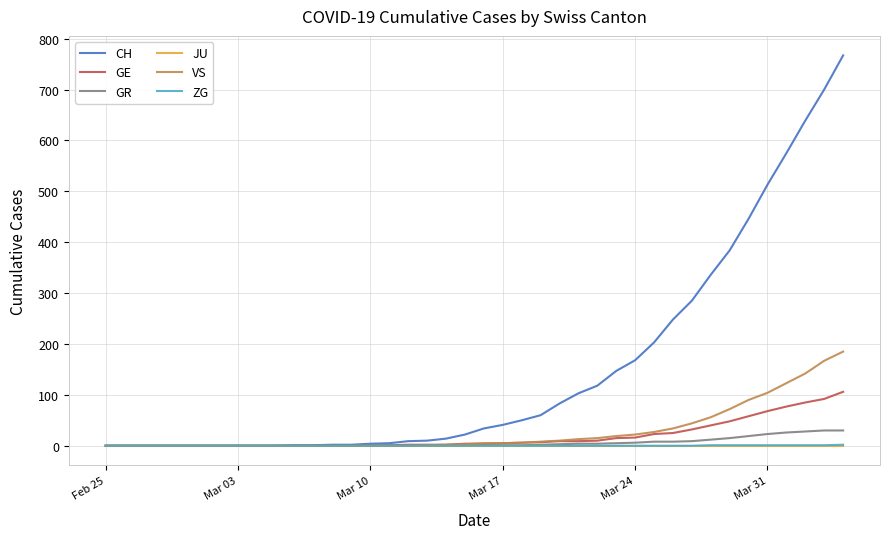

What is the maximum value for GE?

106